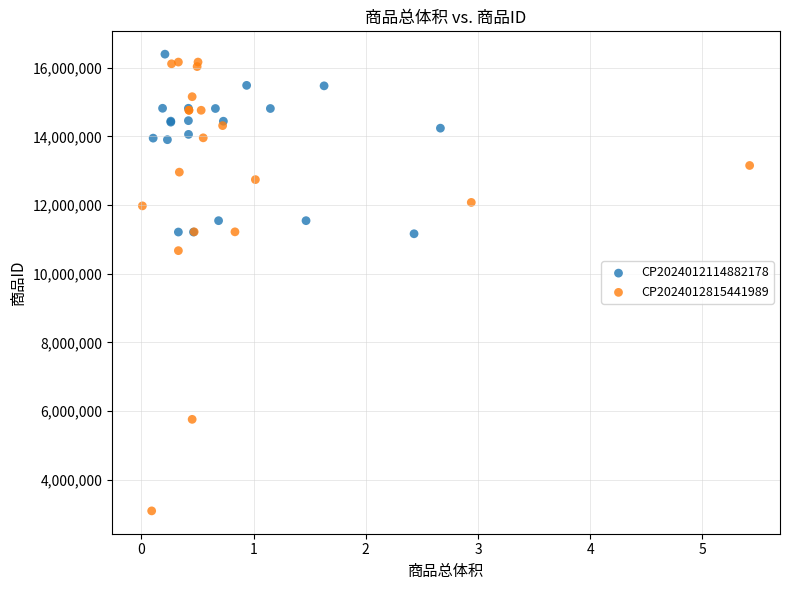

Which series has the largest Y range (max minus min)?

CP2024012815441989